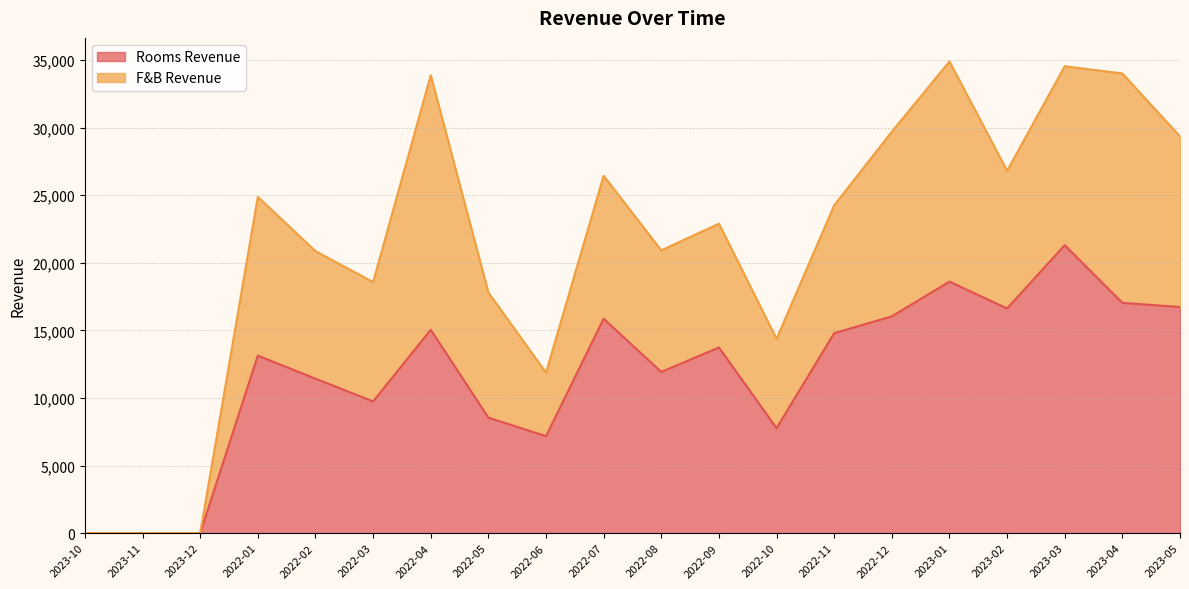

At which label does the data first exceed 13738?

2022-04